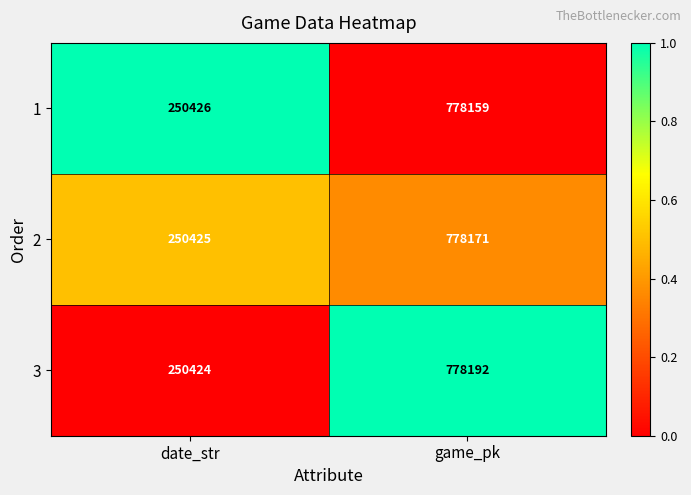

At which category does the chart reach its peak across all series?

game_pk